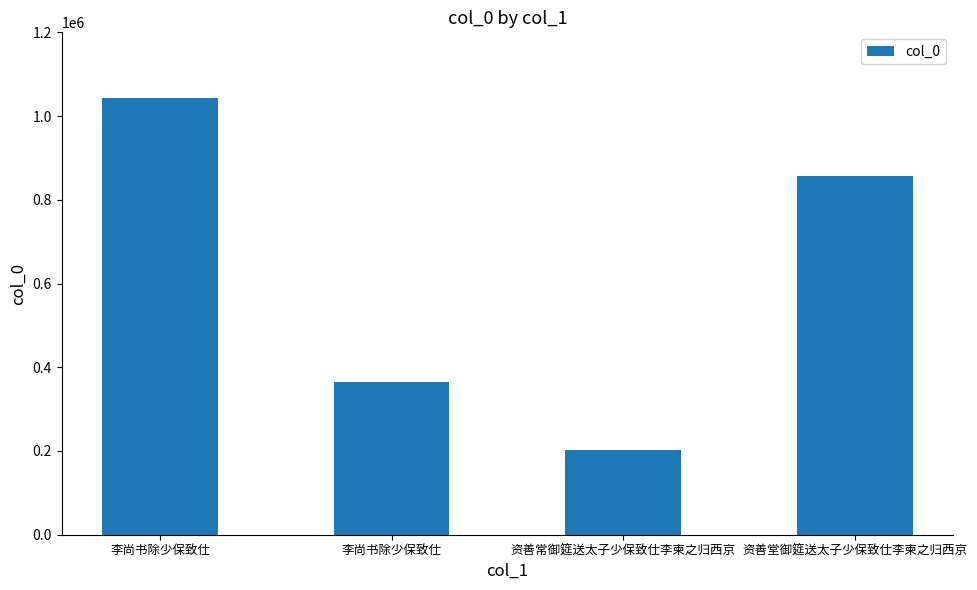

Are the bars horizontal?

No